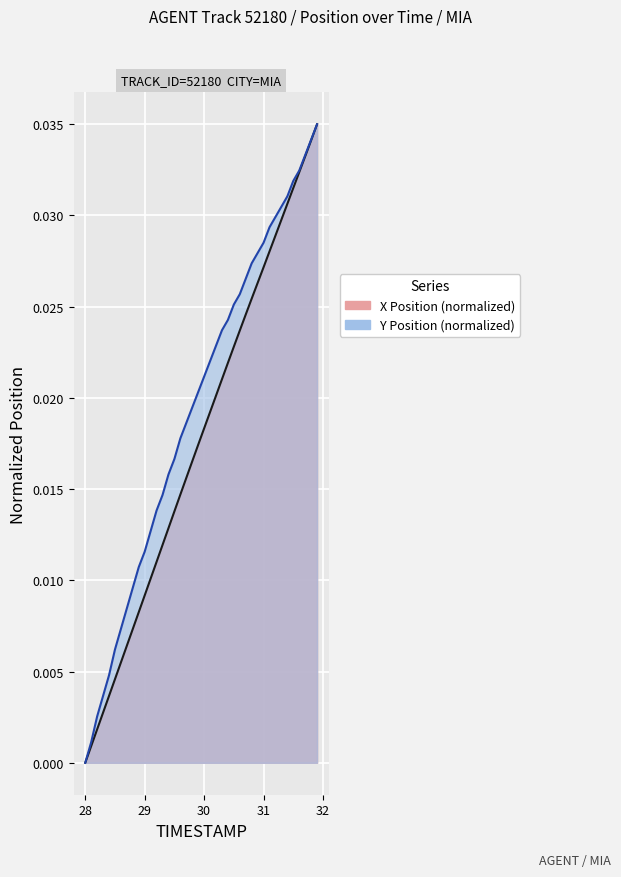

Which series changed the most between 19 and 37?

X